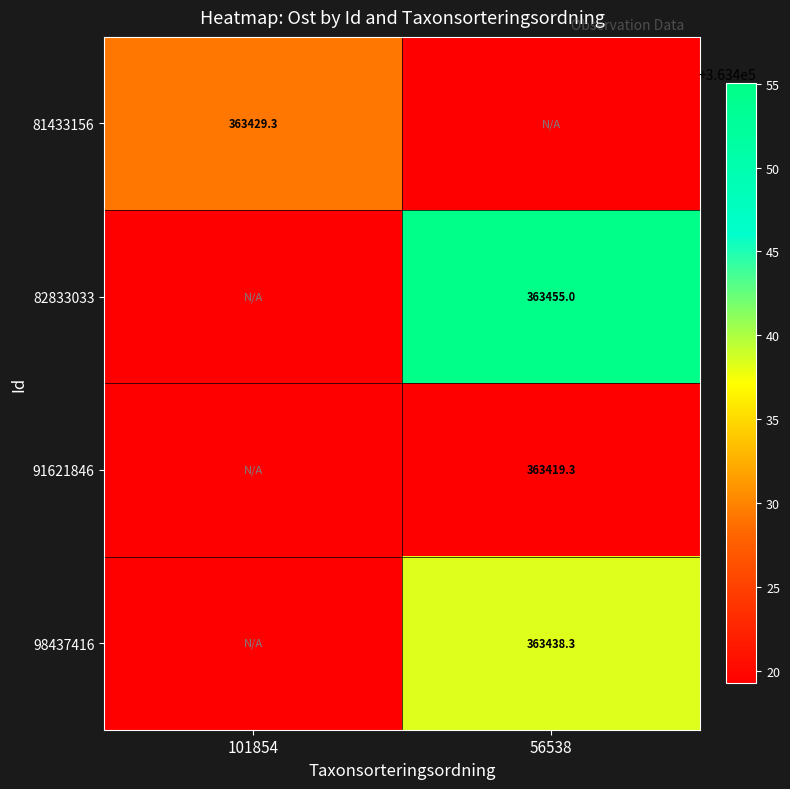

Which category has the highest value across all series?

56538